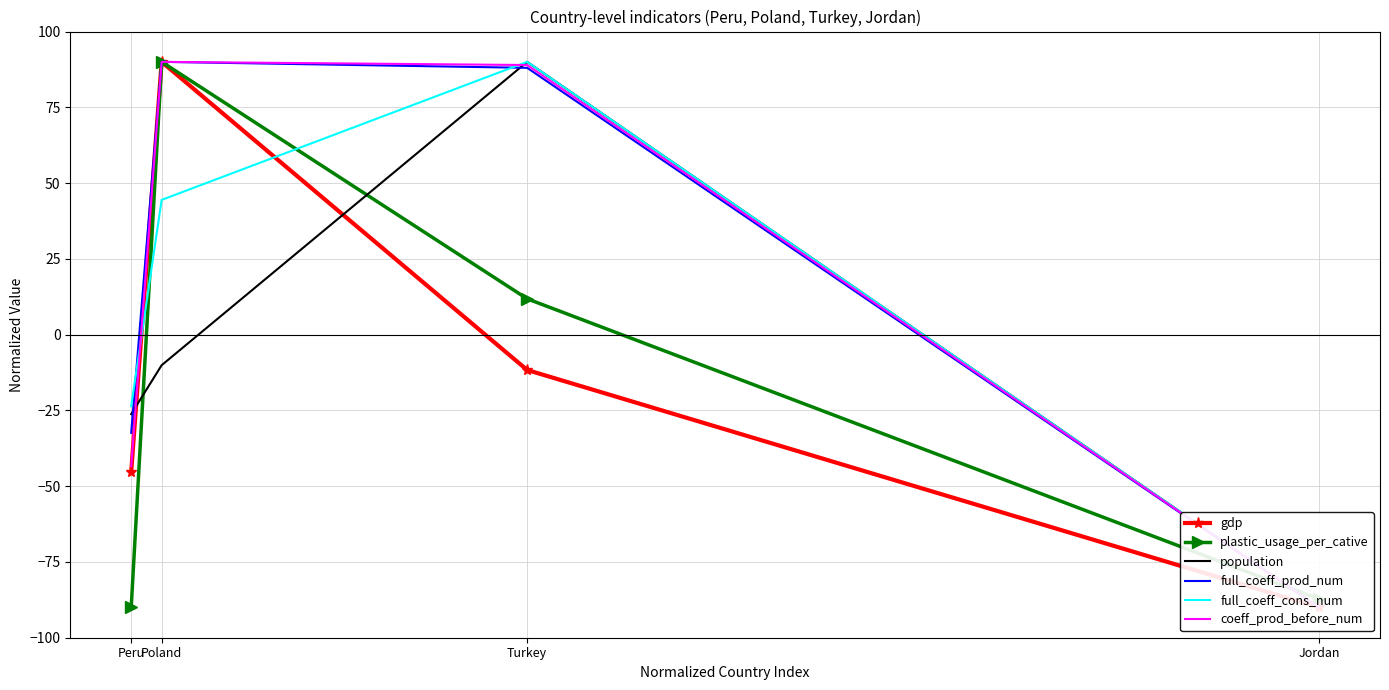

At which category does coeff_prod_before_num reach its first local peak?

Poland